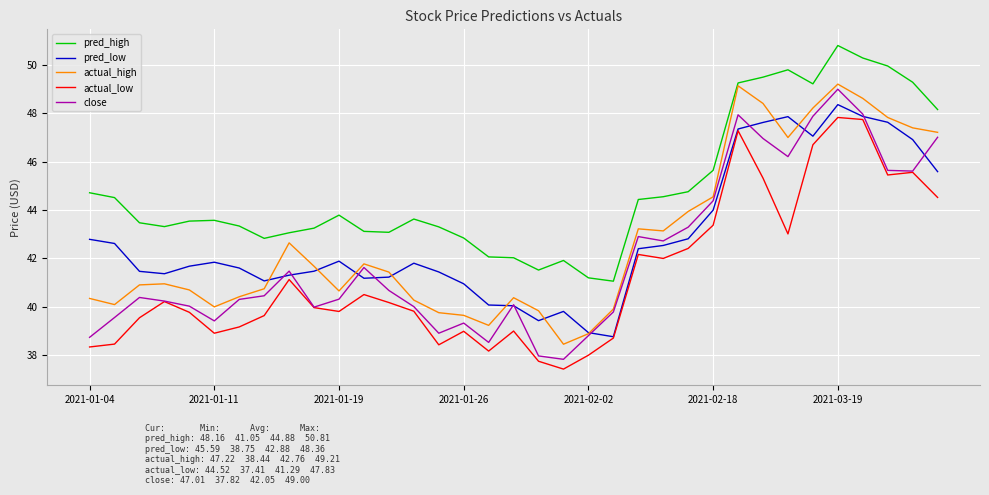

Which series has the largest total across all categories?

pred_high